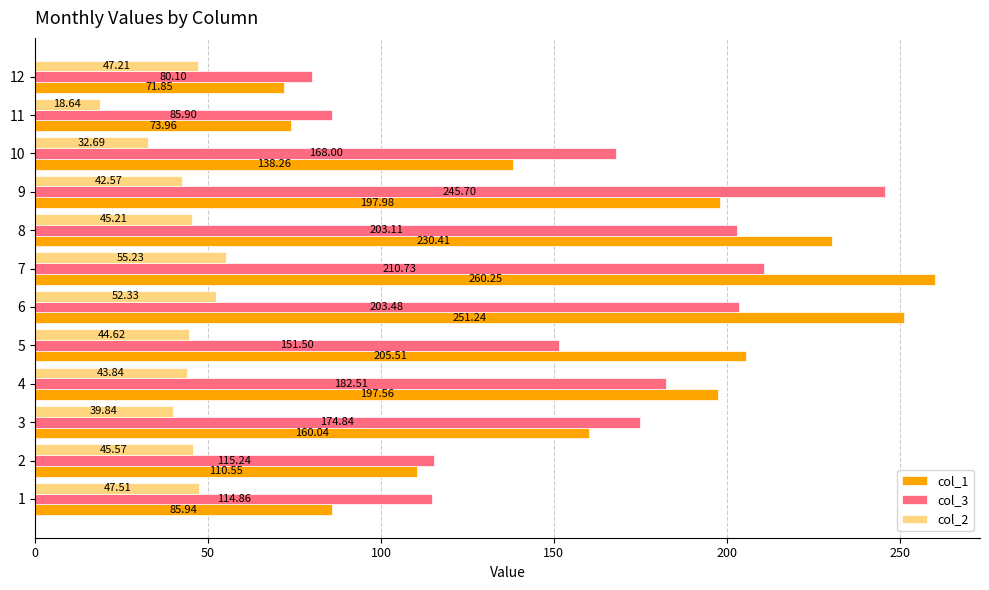

Which series has the largest total across all categories?

col_1